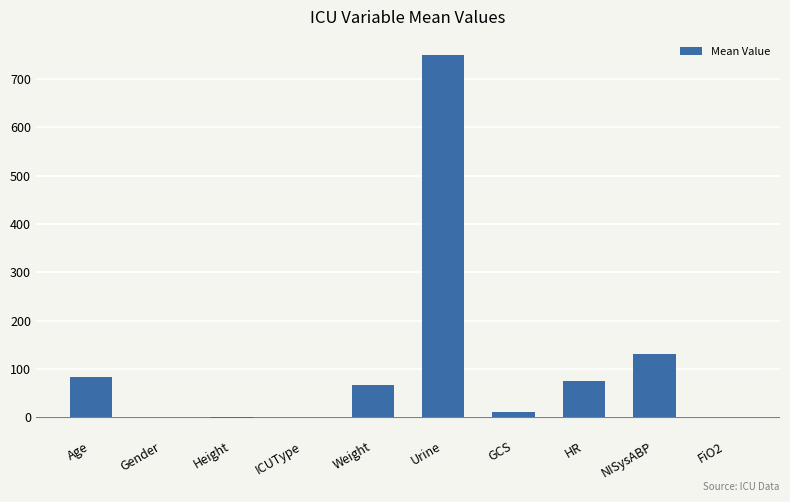

What is the change in value from Urine to FiO2?

-749.6